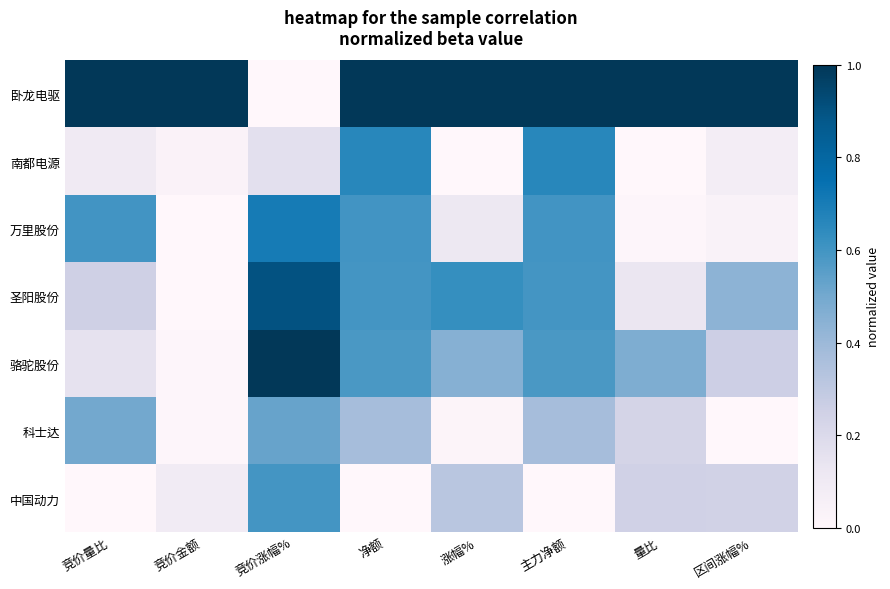

Which label corresponds to the smallest value in the chart?

竞价涨幅%